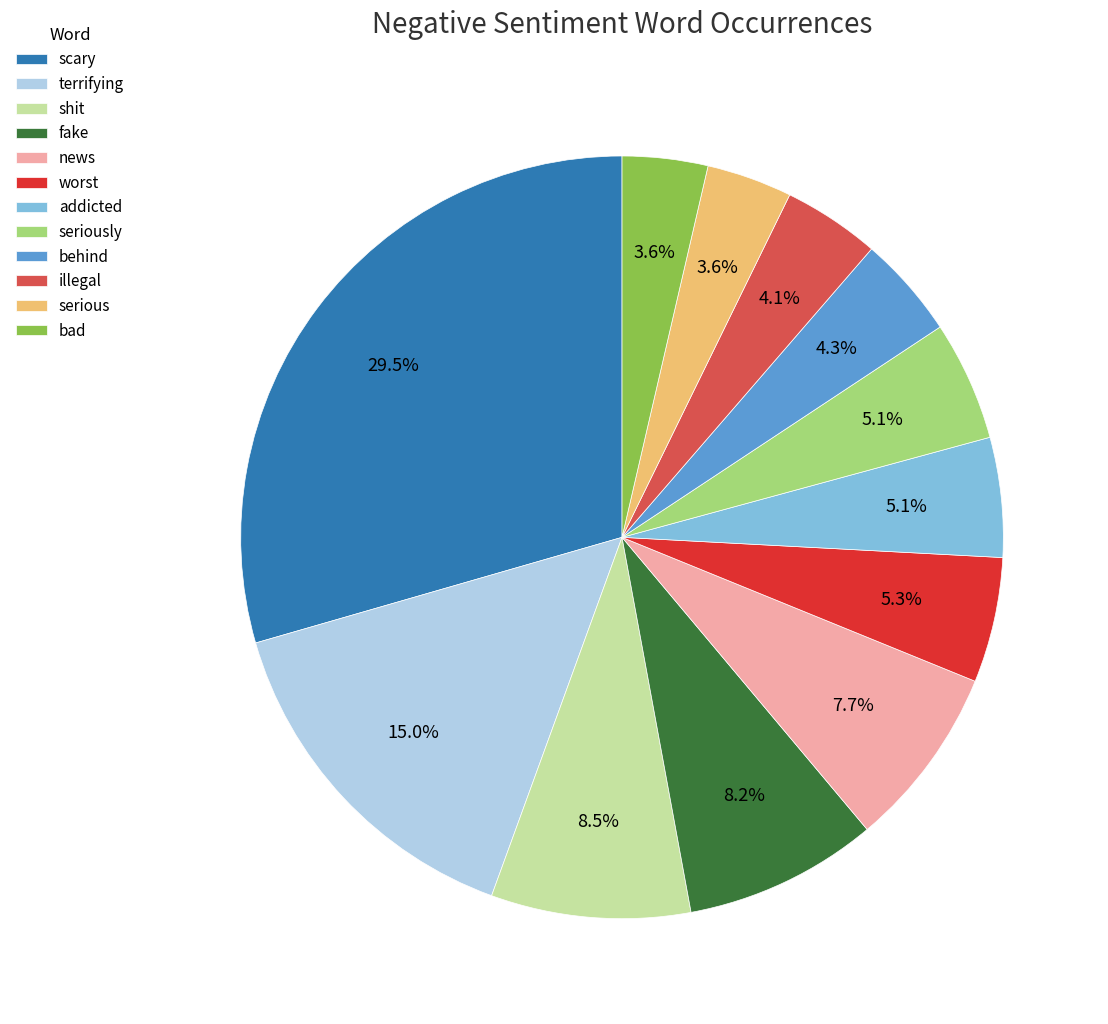

Is the sum of behind and worst greater than half?

No